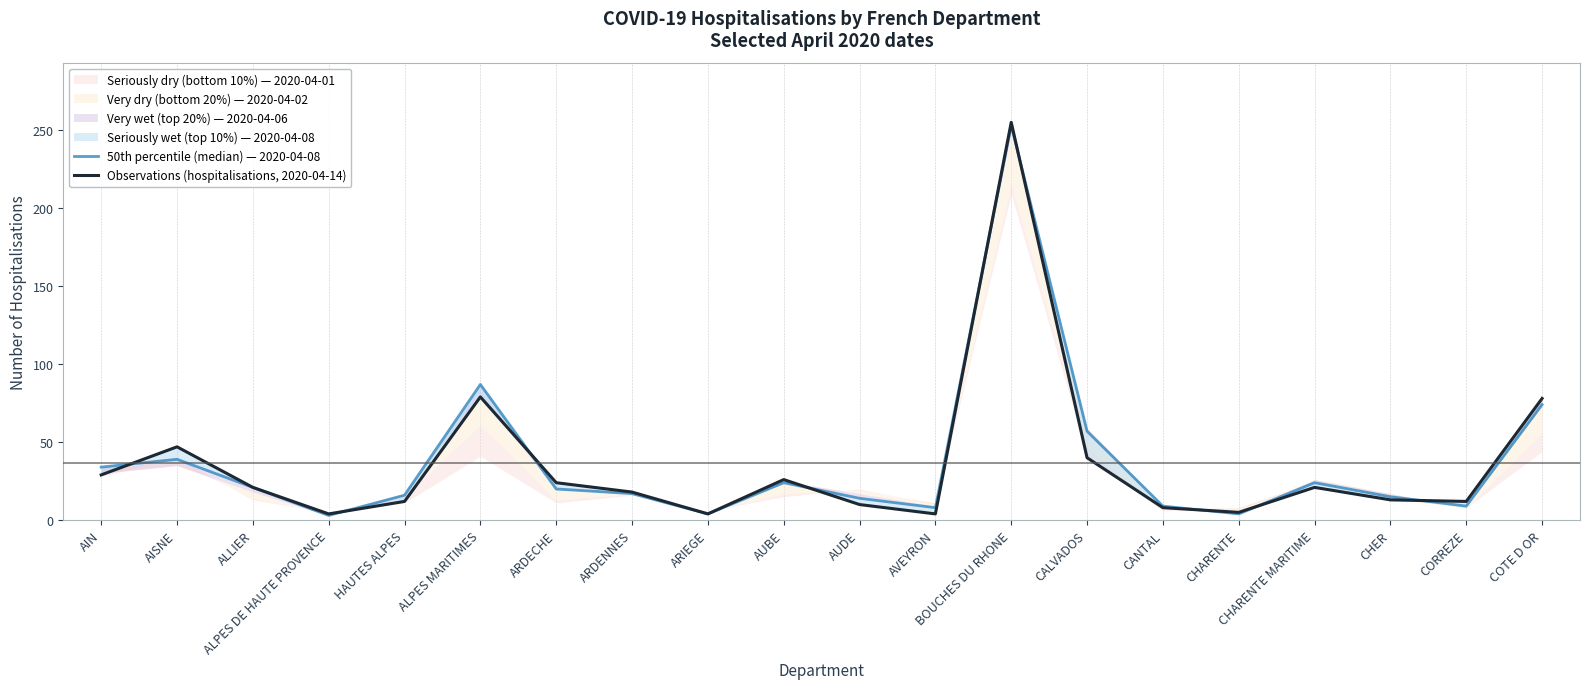

Reading left to right, transcribe all the data shown in this chart.

50th percentile (median) — 2020-04-08: AIN=34	AISNE=39	ALLIER=21	ALPES DE HAUTE PROVENCE=3	HAUTES ALPES=16	ALPES MARITIMES=87	ARDECHE=20	ARDENNES=17	ARIEGE=4	AUBE=24	AUDE=14	AVEYRON=8	BOUCHES DU RHONE=253	CALVADOS=57	CANTAL=9	CHARENTE=4	CHARENTE MARITIME=24	CHER=15	CORREZE=9	COTE D OR=74
Observations (hospitalisations, 2020-04-14): AIN=29	AISNE=47	ALLIER=21	ALPES DE HAUTE PROVENCE=4	HAUTES ALPES=12	ALPES MARITIMES=79	ARDECHE=24	ARDENNES=18	ARIEGE=4	AUBE=26	AUDE=10	AVEYRON=4	BOUCHES DU RHONE=255	CALVADOS=40	CANTAL=8	CHARENTE=5	CHARENTE MARITIME=21	CHER=13	CORREZE=12	COTE D OR=78